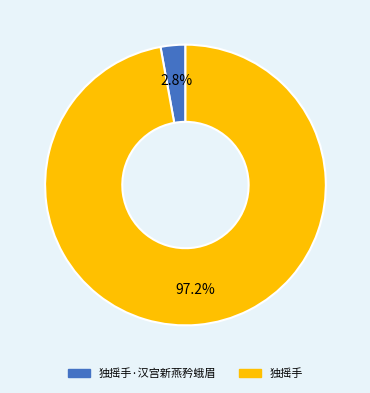

Which category has the smallest portion of the pie?

独摇手·汉宫新燕矜蛾眉